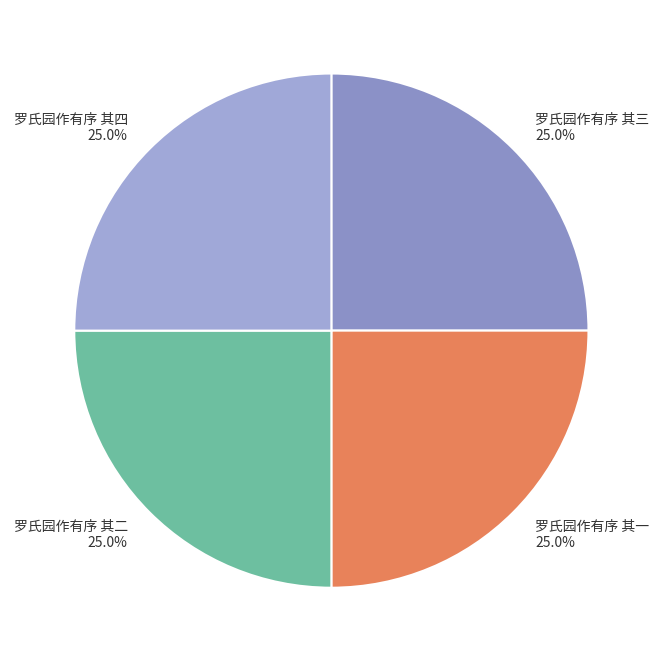

Is there any slice that represents more than half of the pie?

No